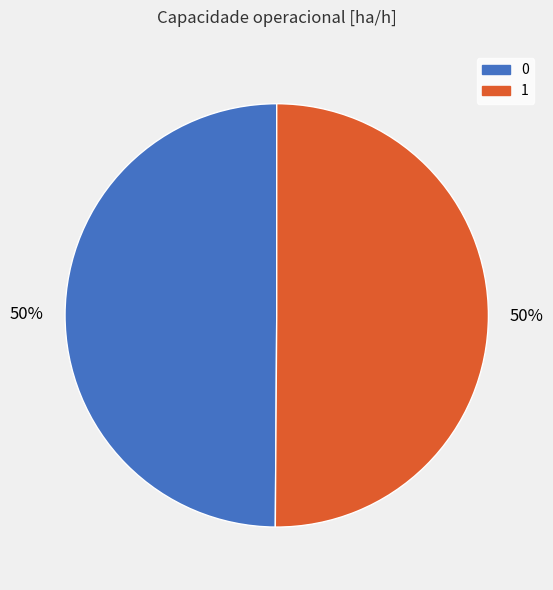

Combined, do 1 and 0 account for over 50%?

Yes